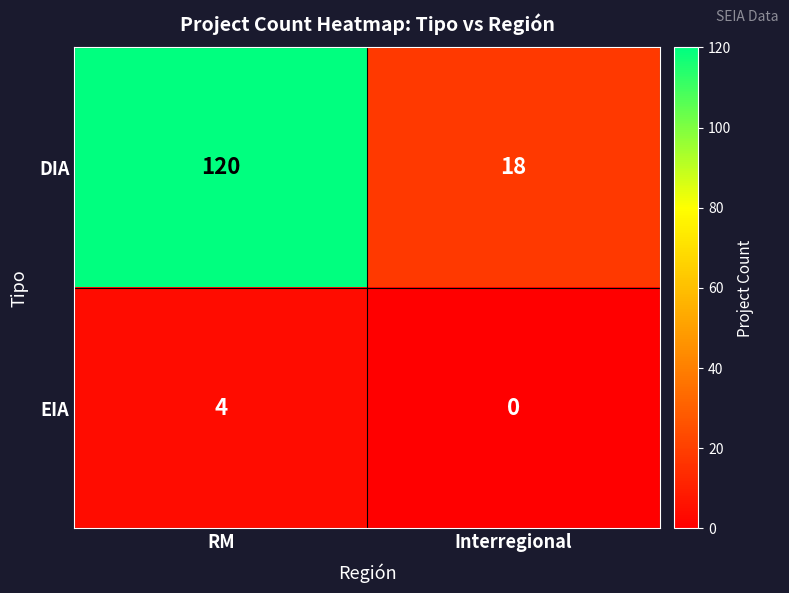

Rank the series by their average value, from highest to lowest.

DIA, EIA